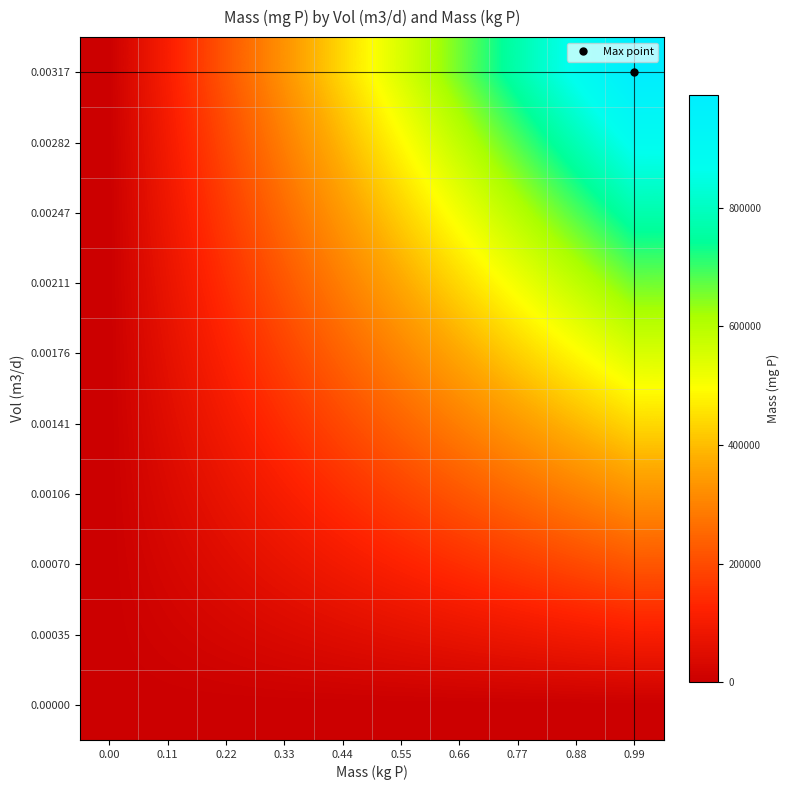

Reading right to left, extract all data points from this chart.

0.00000: 0.99=0.0	0.88=0.0	0.77=0.0	0.66=0.0	0.55=0.0	0.44=0.0	0.33=0.0	0.22=0.0	0.11=0.0	0.00=0.0
0.00035: 0.99=110049.6	0.88=97821.9	0.77=85594.2	0.66=73366.4	0.55=61138.7	0.44=48910.9	0.33=36683.2	0.22=24455.5	0.11=12227.7	0.00=0.0
0.00070: 0.99=220099.2	0.88=195643.8	0.77=171188.3	0.66=146732.8	0.55=122277.4	0.44=97821.9	0.33=73366.4	0.22=48910.9	0.11=24455.5	0.00=0.0
0.00106: 0.99=330148.9	0.88=293465.7	0.77=256782.5	0.66=220099.2	0.55=183416.0	0.44=146732.8	0.33=110049.6	0.22=73366.4	0.11=36683.2	0.00=0.0
0.00141: 0.99=440198.5	0.88=391287.5	0.77=342376.6	0.66=293465.7	0.55=244554.7	0.44=195643.8	0.33=146732.8	0.22=97821.9	0.11=48910.9	0.00=0.0
0.00176: 0.99=550248.1	0.88=489109.4	0.77=427970.8	0.66=366832.1	0.55=305693.4	0.44=244554.7	0.33=183416.0	0.22=122277.4	0.11=61138.7	0.00=0.0
0.00211: 0.99=660297.7	0.88=586931.3	0.77=513564.9	0.66=440198.5	0.55=366832.1	0.44=293465.7	0.33=220099.2	0.22=146732.8	0.11=73366.4	0.00=0.0
0.00247: 0.99=770347.4	0.88=684753.2	0.77=599159.1	0.66=513564.9	0.55=427970.8	0.44=342376.6	0.33=256782.5	0.22=171188.3	0.11=85594.2	0.00=0.0
0.00282: 0.99=880397.0	0.88=782575.1	0.77=684753.2	0.66=586931.3	0.55=489109.4	0.44=391287.5	0.33=293465.7	0.22=195643.8	0.11=97821.9	0.00=0.0
0.00317: 0.99=990446.6	0.88=880397.0	0.77=770347.4	0.66=660297.7	0.55=550248.1	0.44=440198.5	0.33=330148.9	0.22=220099.2	0.11=110049.6	0.00=0.0